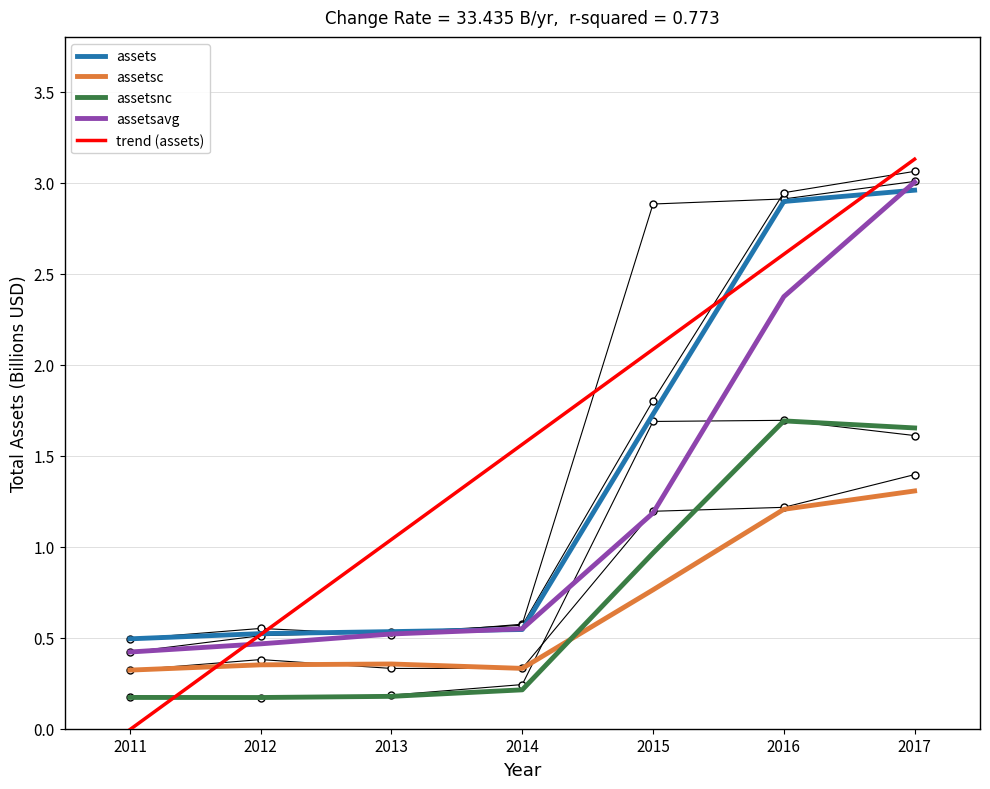

Is the value of assetsc at 2015 greater than the value of trend (assets) at 2014?

No